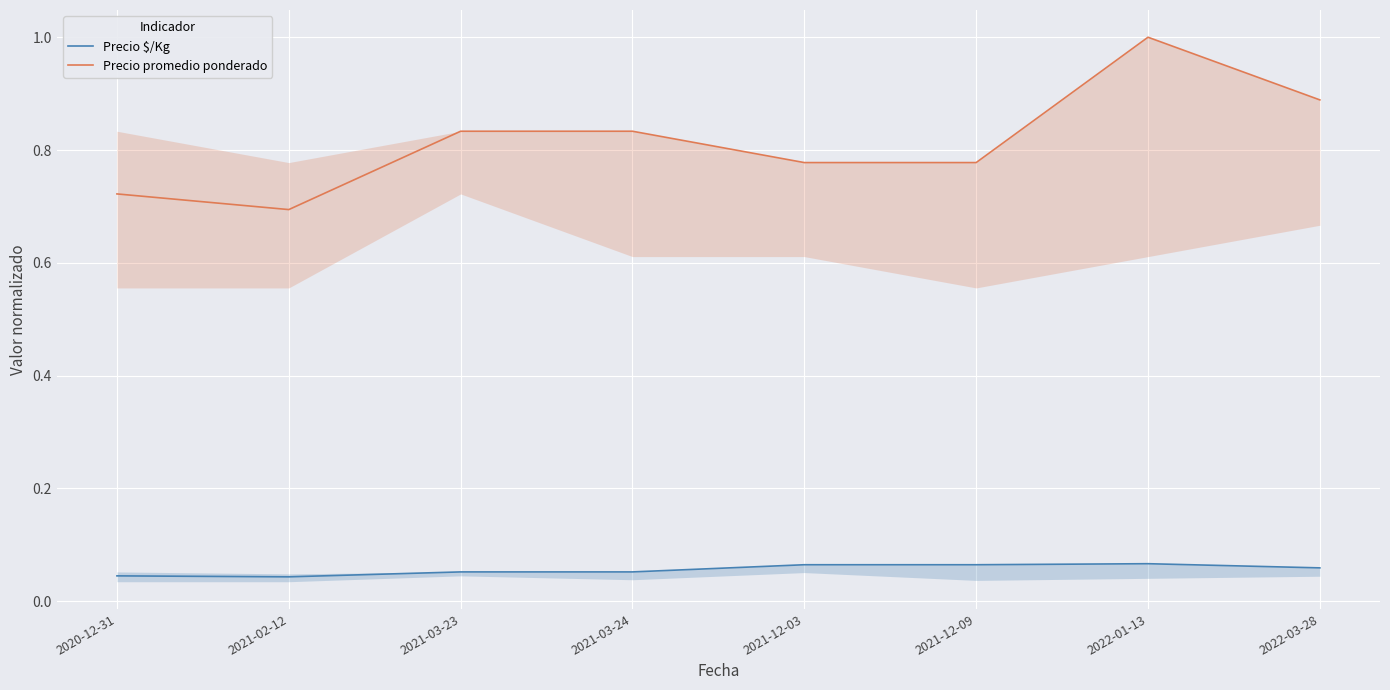

True or false: Precio promedio ponderado and Precio $/Kg intersect in this chart.

False